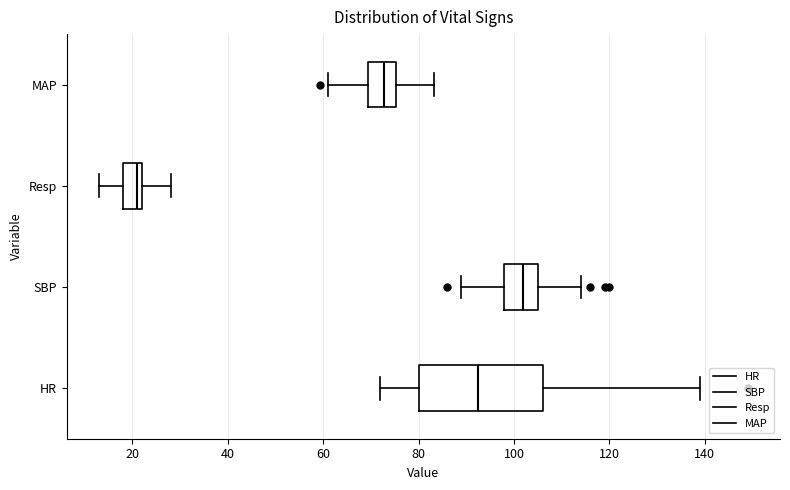

Reading bottom to top, read every box against the x-axis: the position of its median line, the range the box covers, and the ends of its whiskers. The values are not printed on the chart, so give them approximately, as read against the axis.

HR: median 92, box 80 to 106, whiskers 72 to 140
SBP: median 102, box 98 to 106, whiskers 90 to 114
Resp: median 22 (just left of the box's right edge), box 18 to 22, whiskers 14 to 28
MAP: median 72, box 70 to 76, whiskers 62 to 84